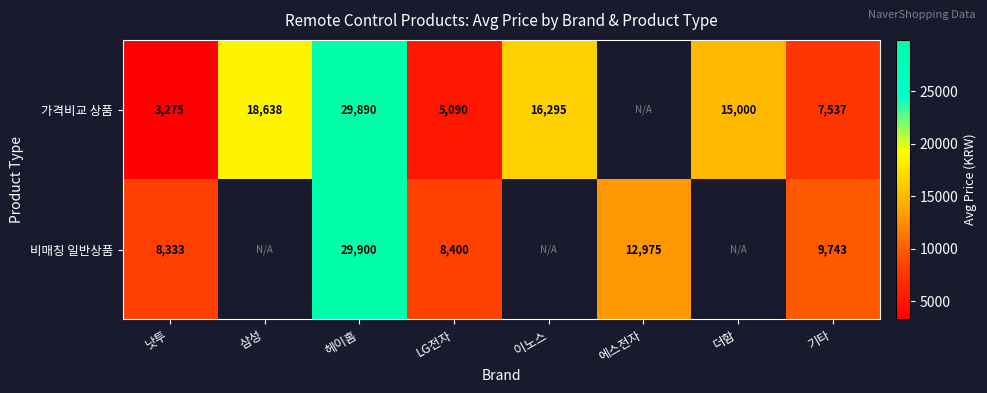

True or false: 비매칭 일반상품 has a value of 12975 at 에스전자.

True